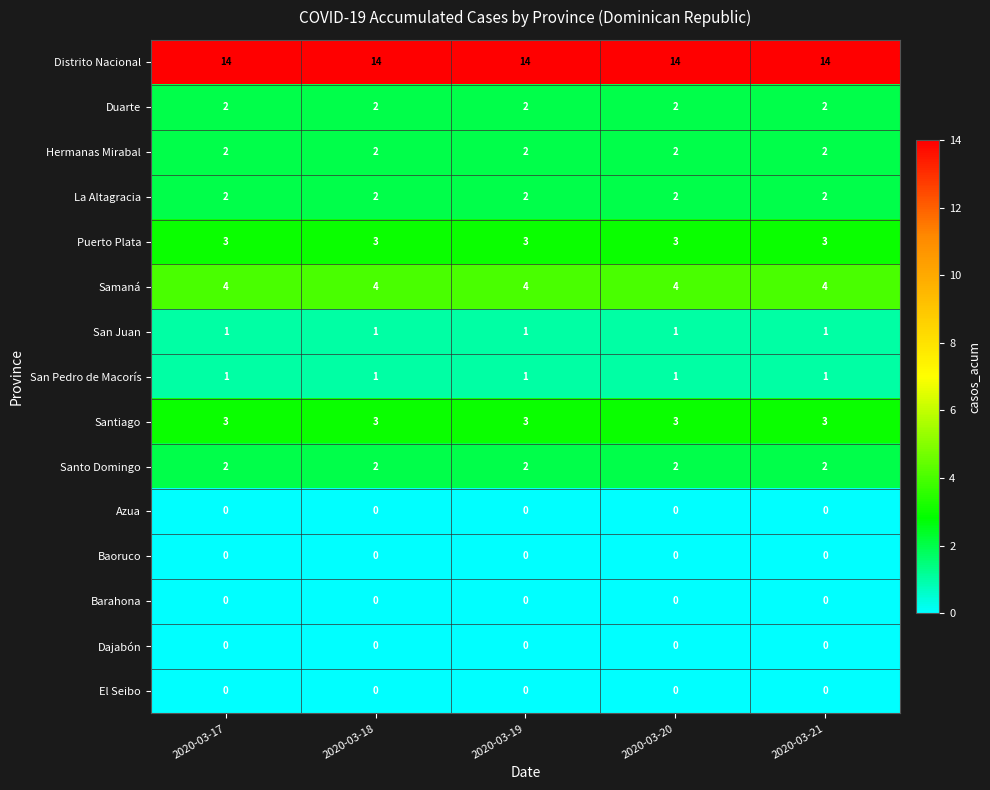

What is the sum of all San Pedro de Macorís values?

5